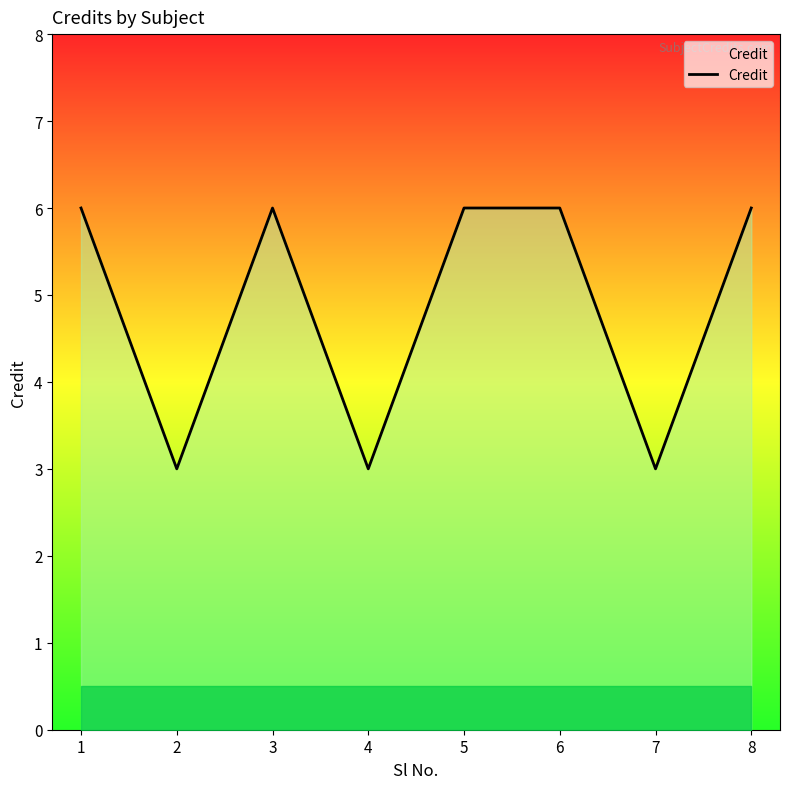

What is the ratio of the value at 5 to the value at 1?

1.0